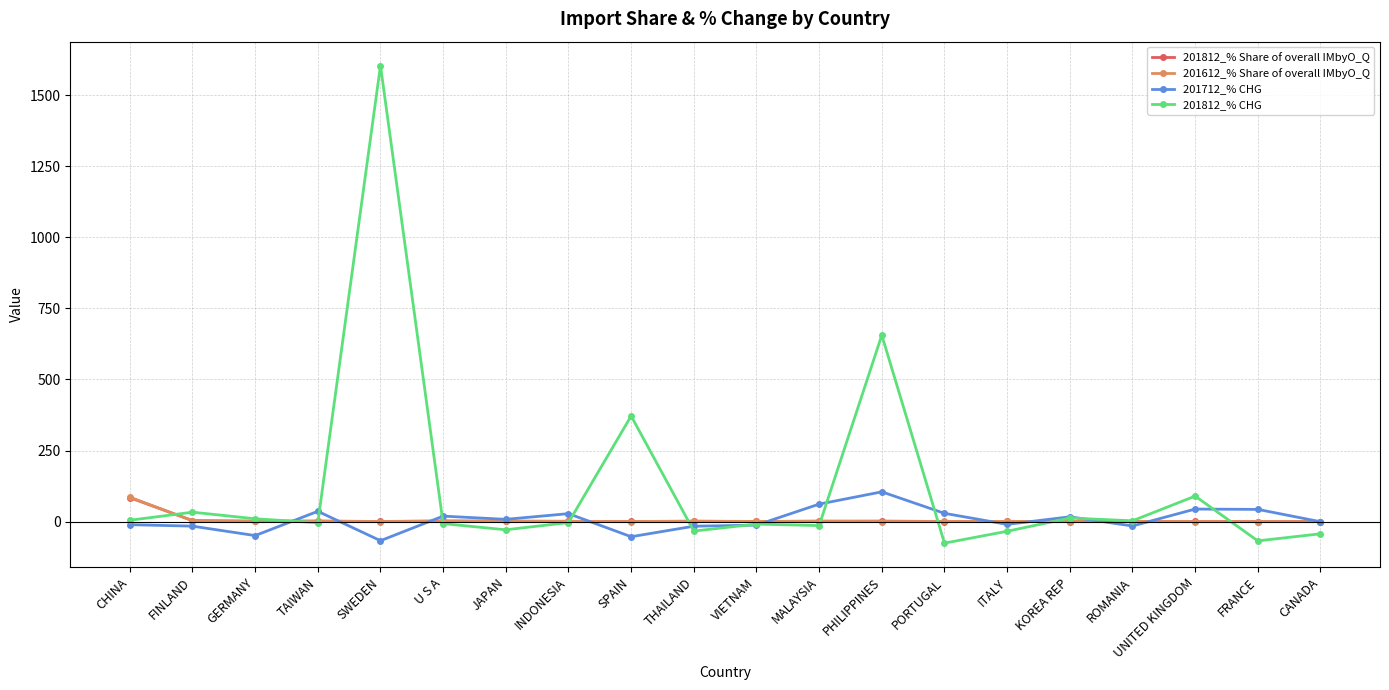

True or false: 201812_% CHG and 201812_% Share of overall IMbyO_Q cross at least once.

True